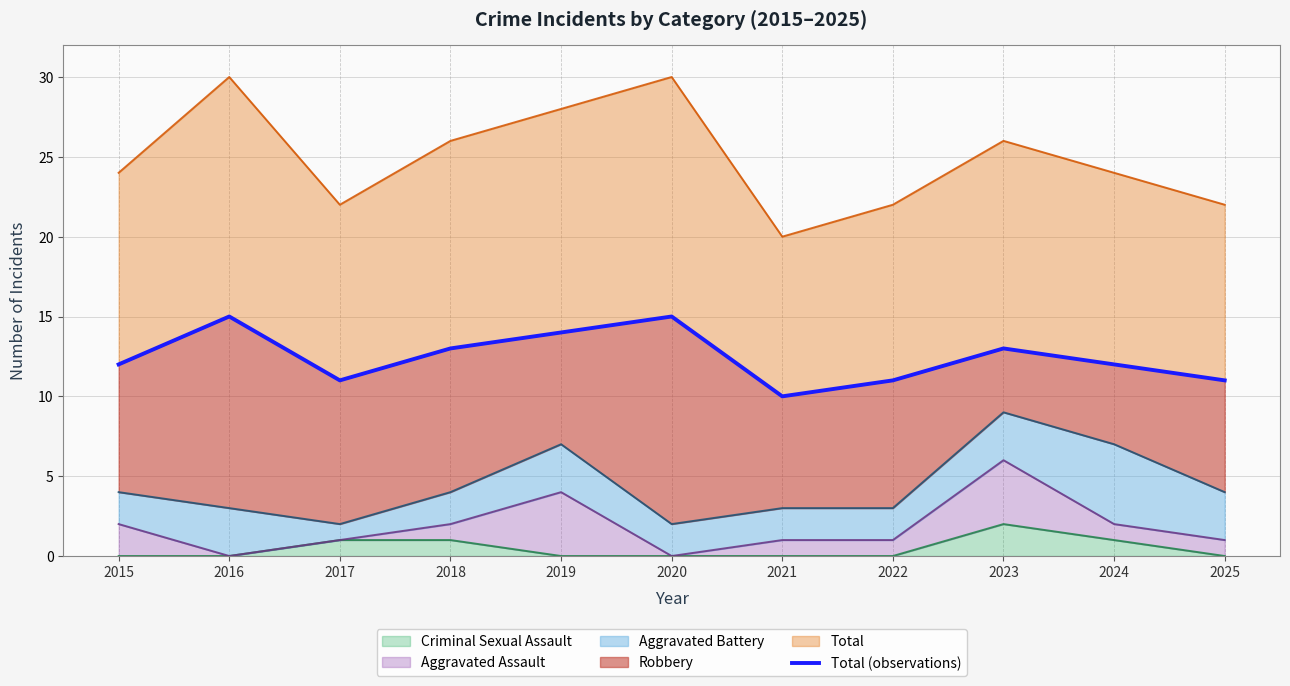

What is the difference between the maximum and minimum values?

5